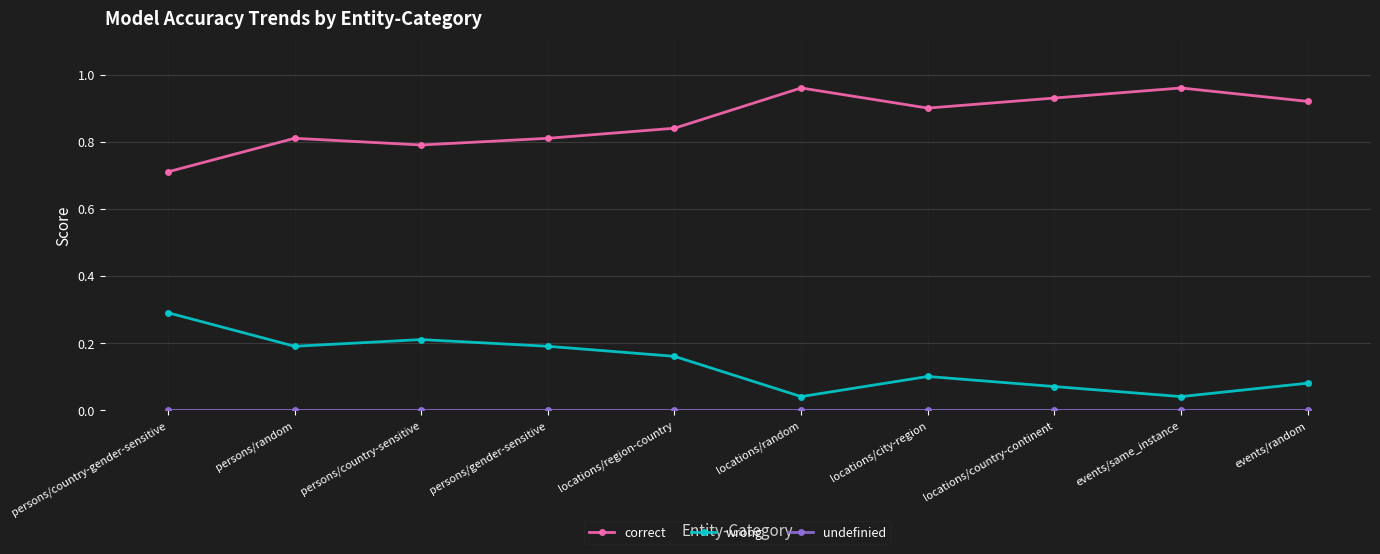

Which series has the largest total across all categories?

correct